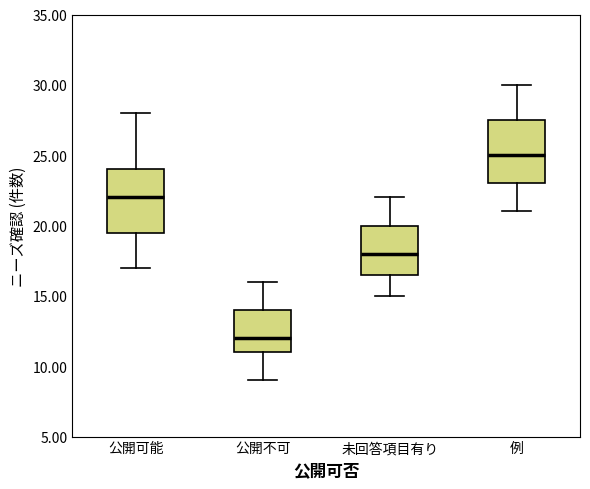

Which box's median line is the lowest?

公開不可